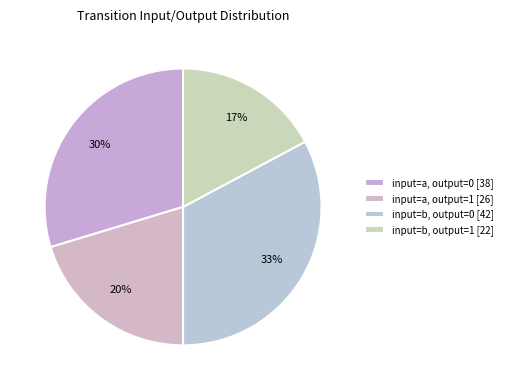

How many segments does this pie chart have?

4